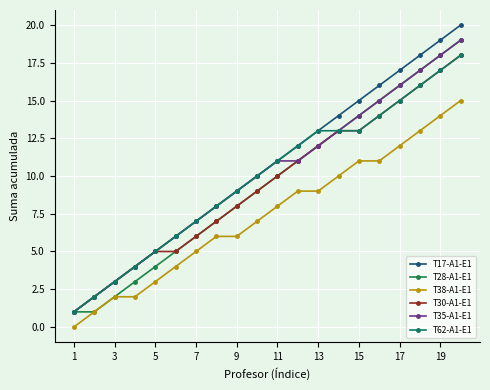

At how many categories does at least one series exceed 16?

4